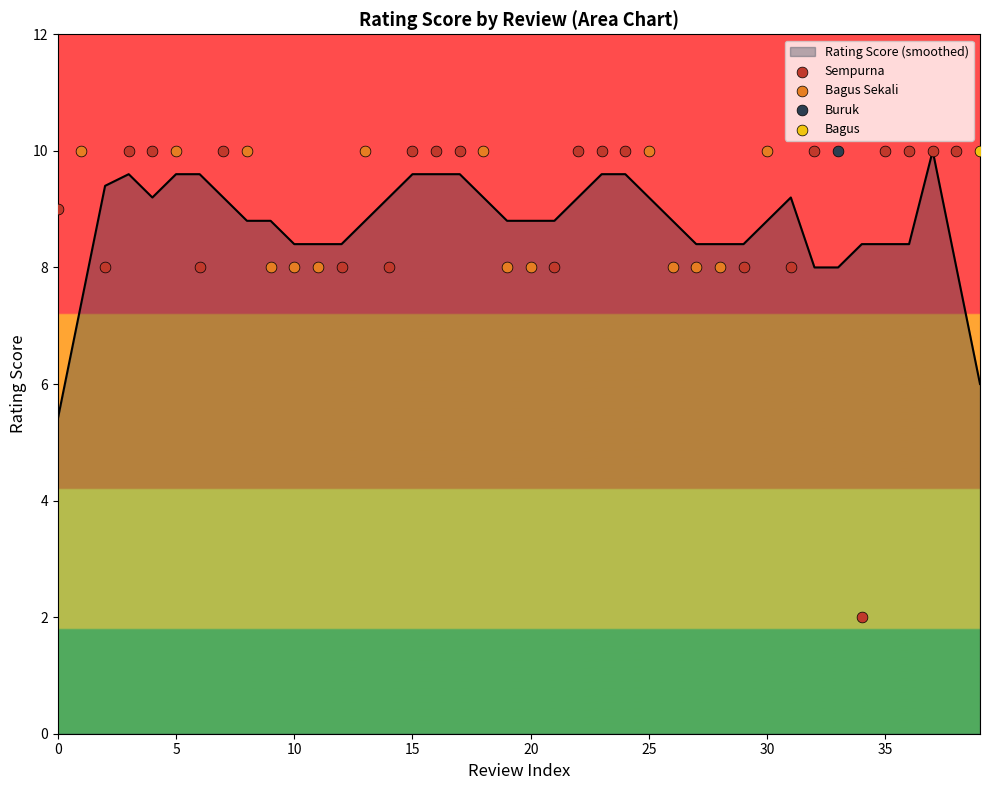

What is the change in value from 7 to 12?

-2